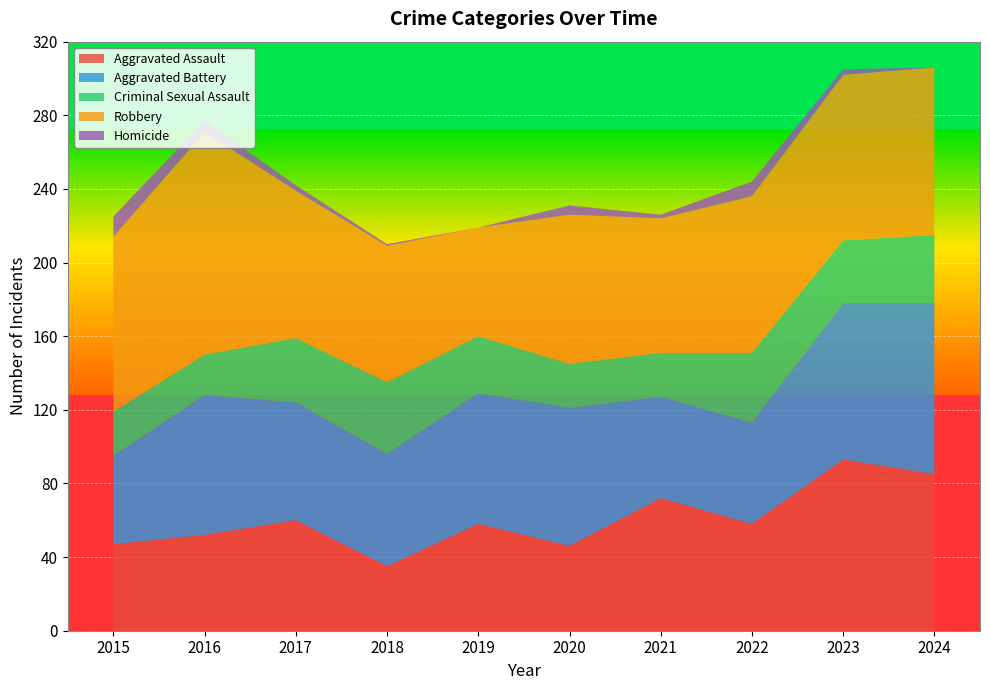

Reading left to right, extract all data points from this chart.

Aggravated Assault: 2015=47	2016=52	2017=60	2018=35	2019=58	2020=46	2021=72	2022=58	2023=93	2024=85
Aggravated Battery: 2015=48	2016=76	2017=64	2018=61	2019=71	2020=75	2021=55	2022=55	2023=85	2024=93
Criminal Sexual Assault: 2015=24	2016=22	2017=35	2018=39	2019=31	2020=24	2021=24	2022=38	2023=34	2024=37
Robbery: 2015=95	2016=121	2017=80	2018=74	2019=59	2020=81	2021=73	2022=85	2023=90	2024=91
Homicide: 2015=11	2016=6	2017=3	2018=1	2019=0	2020=5	2021=2	2022=8	2023=3	2024=0